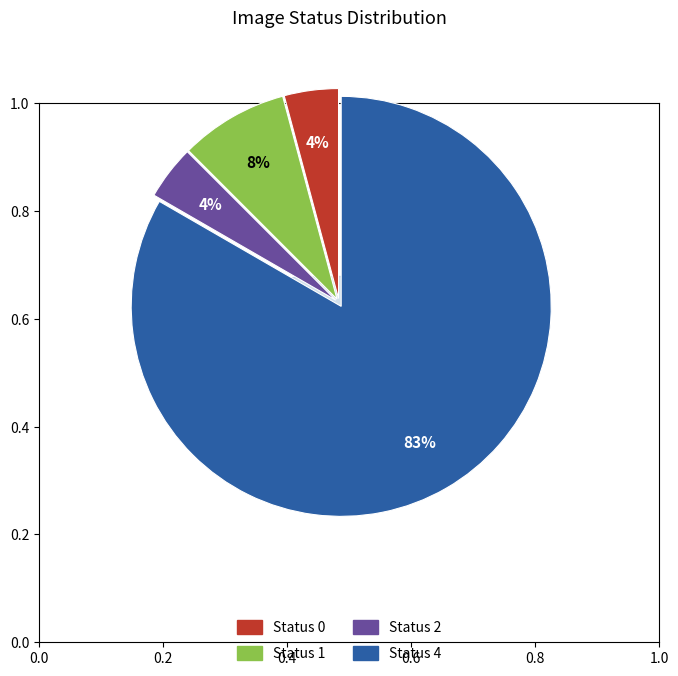

What is the total percentage of Status 1 and Status 2?

12.5%